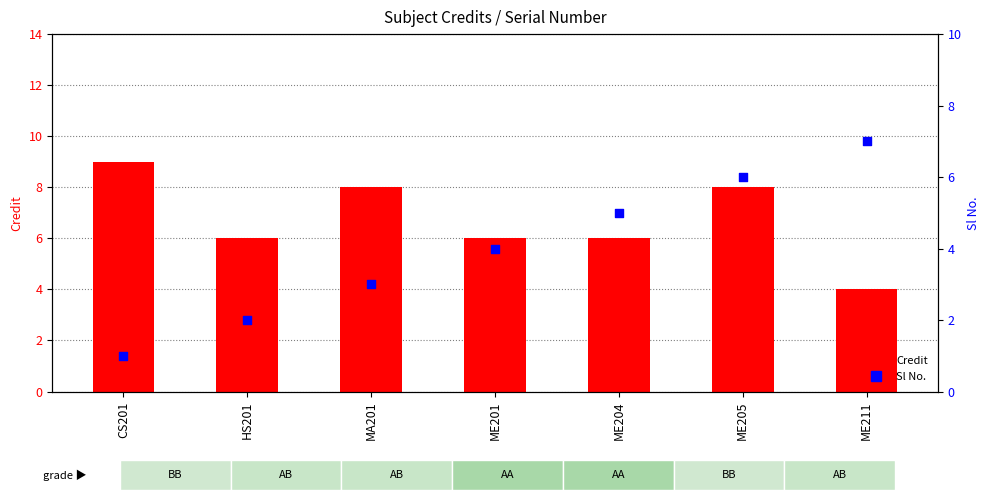

What are all the series names shown in the legend?

Credit, Sl No.